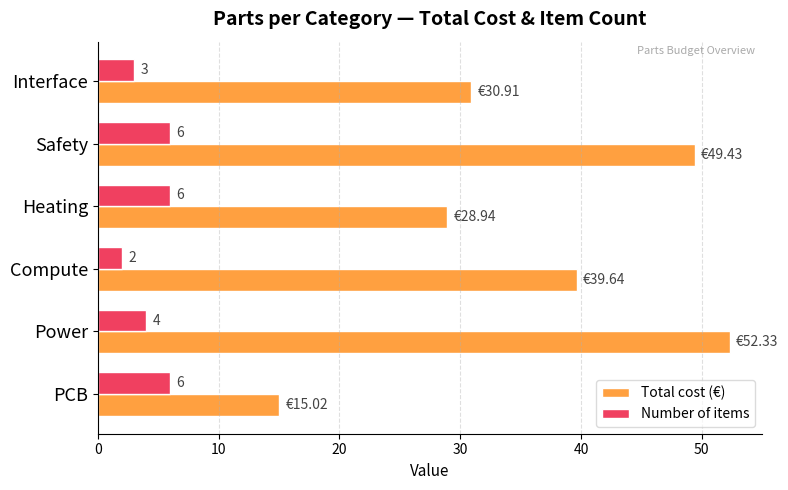

At Heating, list the series in order from smallest to largest.

Number of items, Total cost (€)